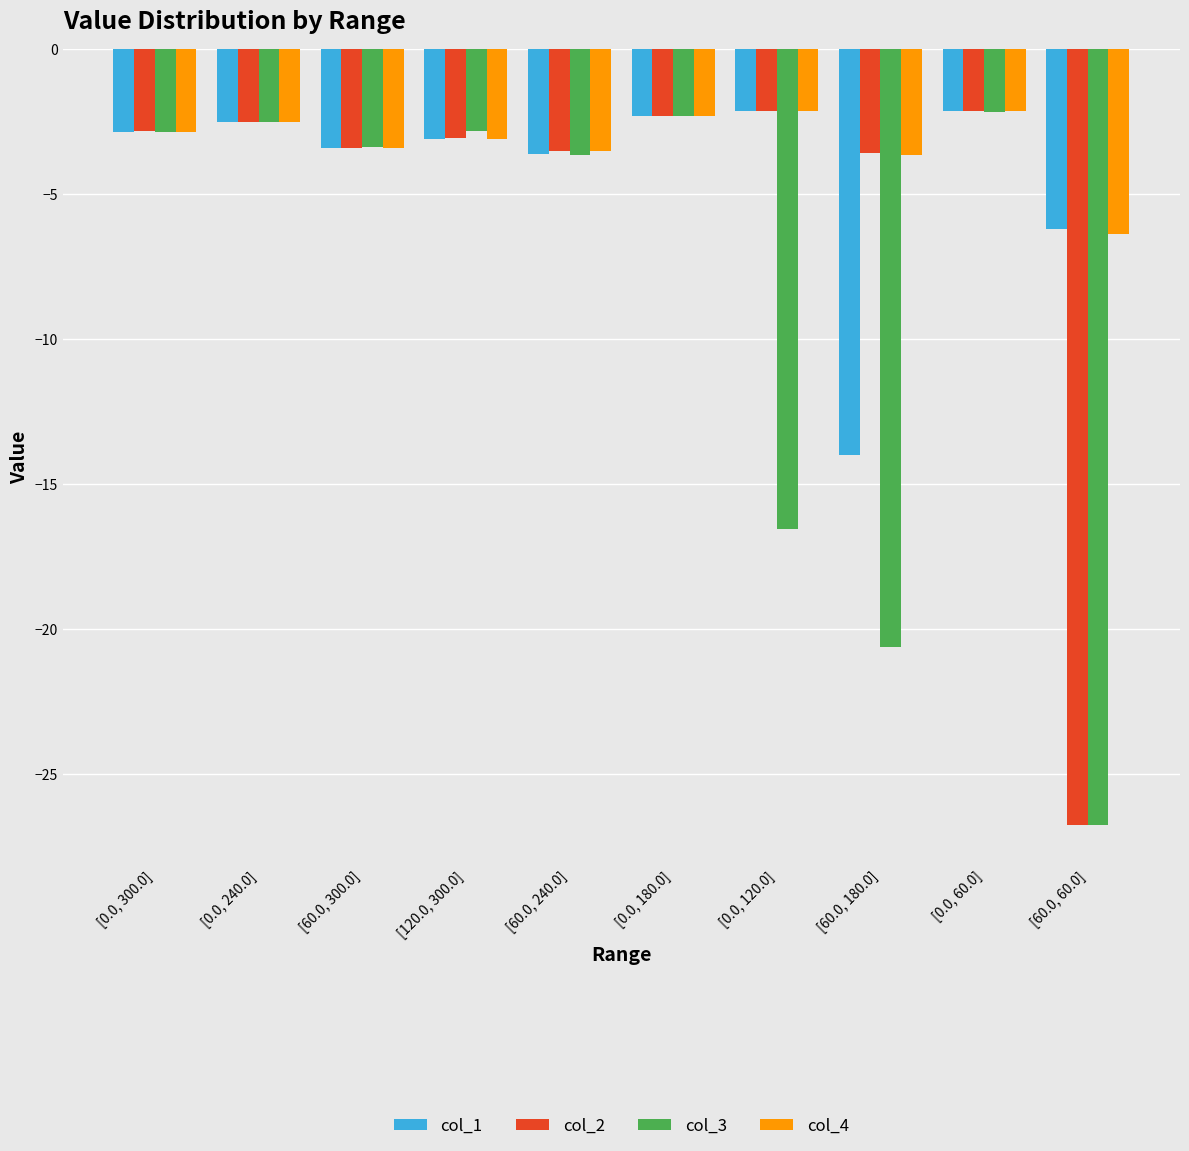

The value of col_4 at [0.0, 120.0] is -2.2. True or false?

True